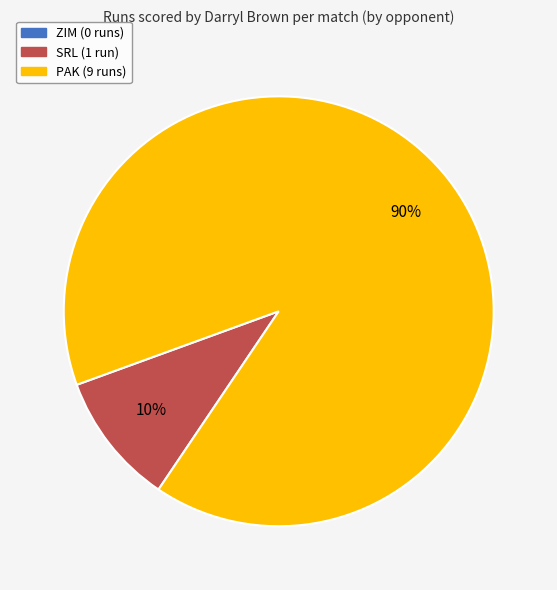

Which has a higher value, SRL or PAK?

PAK